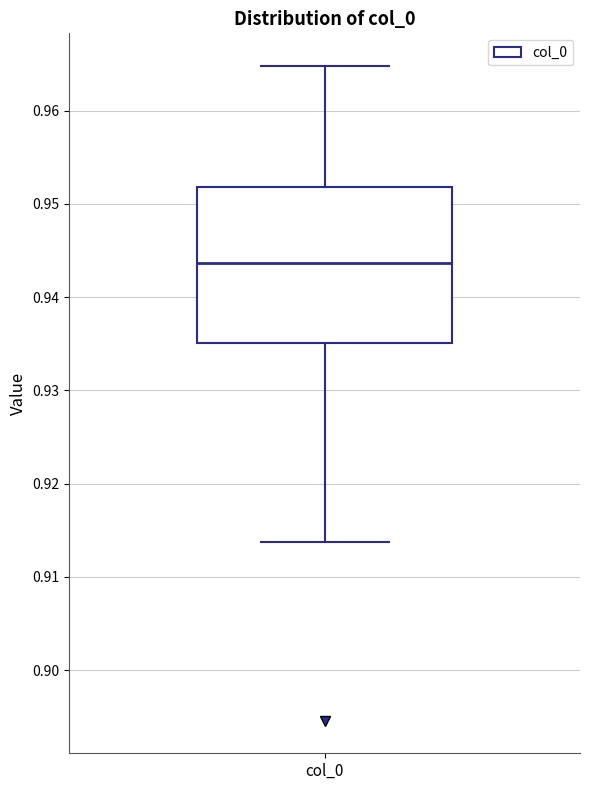

Transcribe this box plot: give where the median line is, the range the box spans, and where the two whiskers end, as read against the y-axis. The values are not printed on the chart, so give them approximately, as read against the axis.

median 0.944, box 0.935 to 0.952, whiskers 0.914 to 0.965